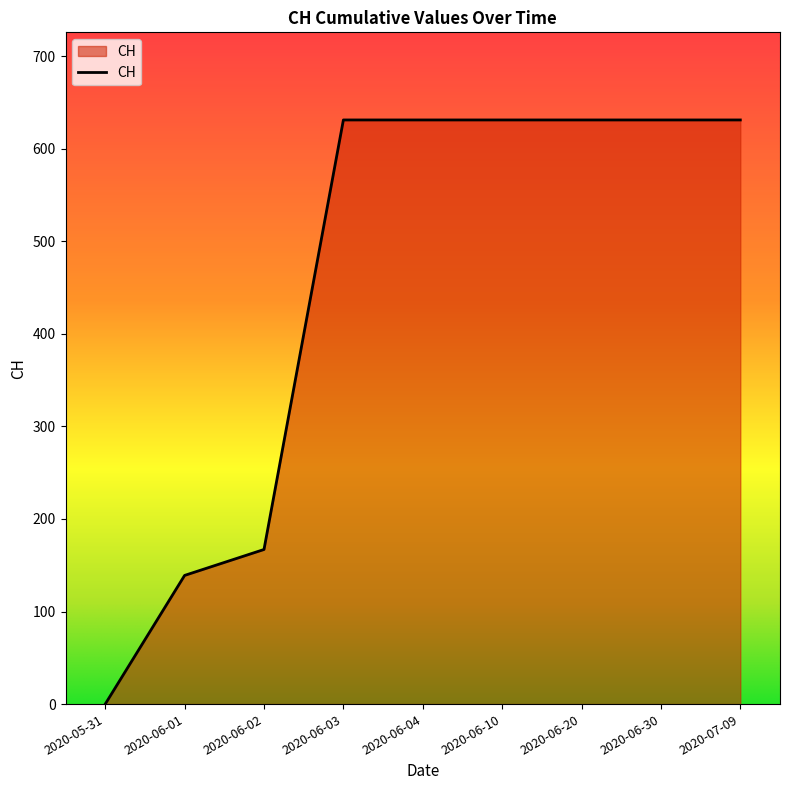

True or false: the data shows 842 at 2020-06-30.

False